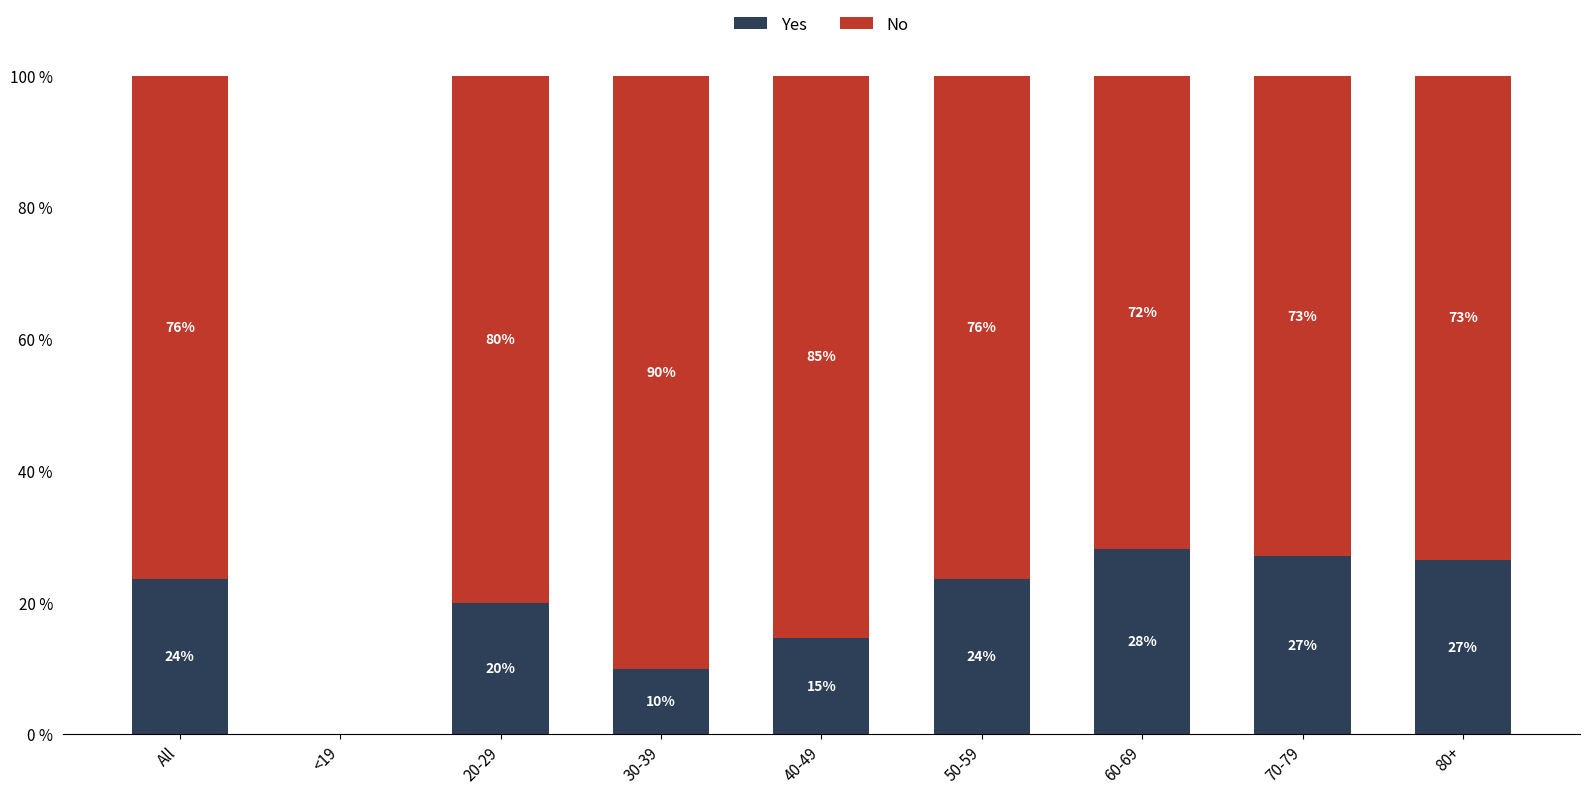

What is the total value across all series at 20-29?

100.0